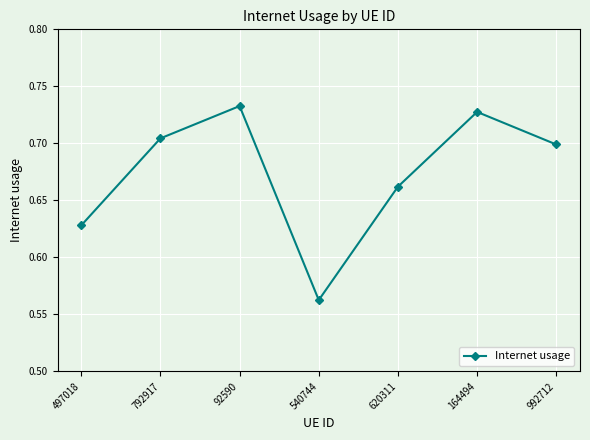

Where is the first local maximum?

92590